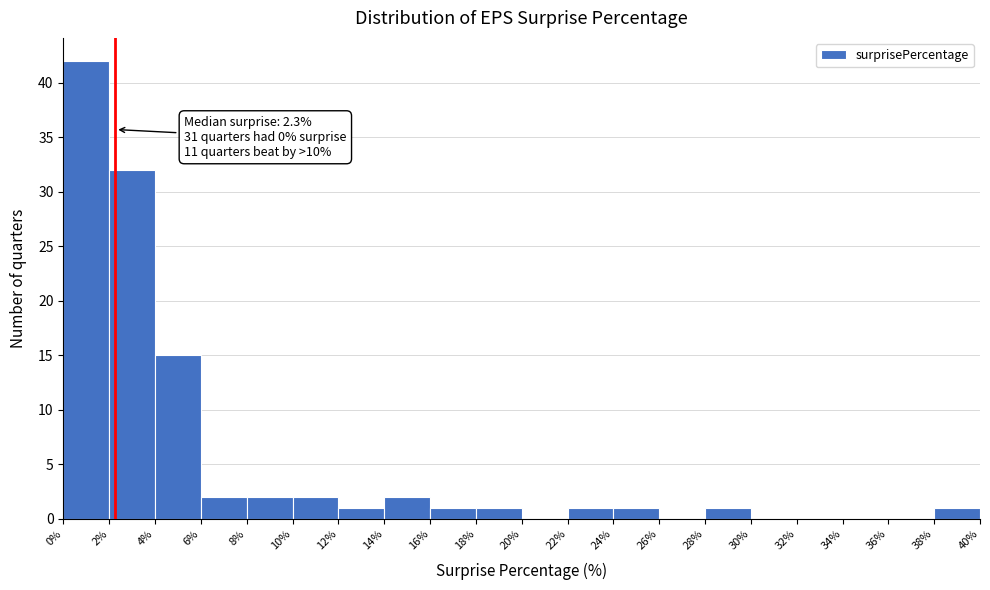

Over which range of the x-axis is the bar tallest?

0% to 2%